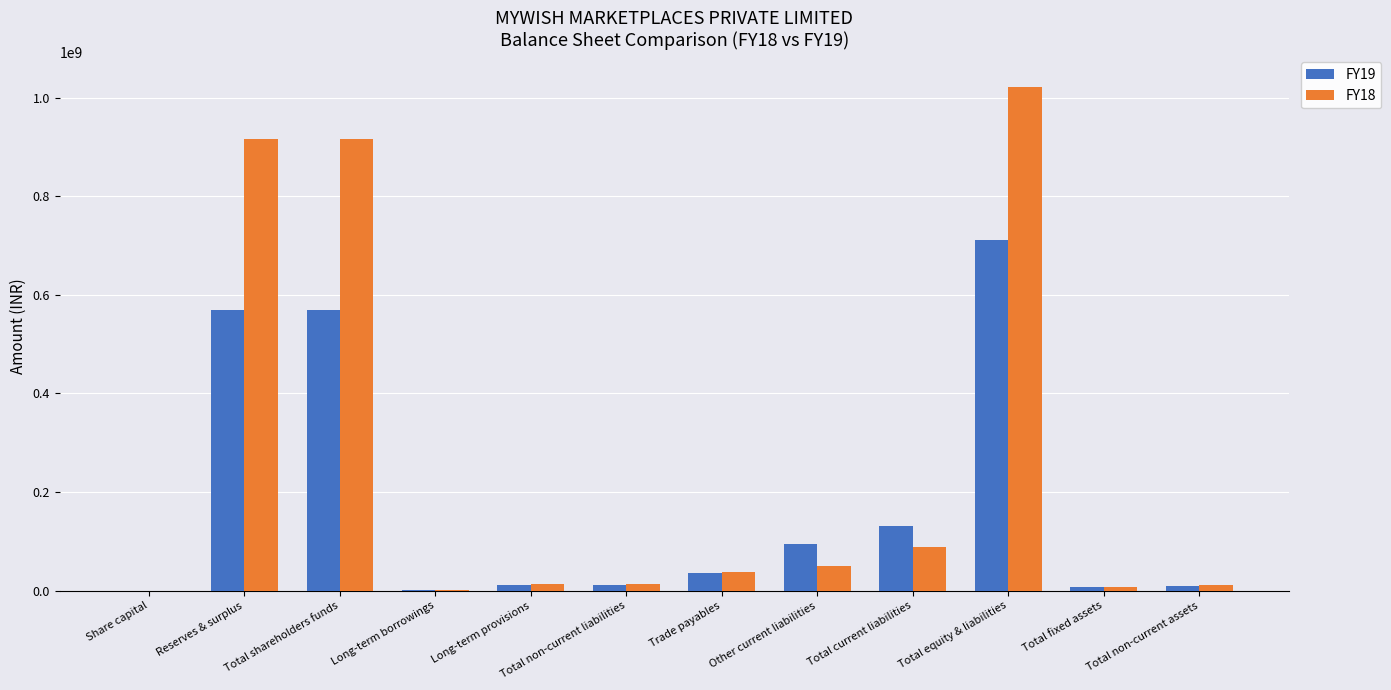

The value of FY18 at Trade payables is 38258000. True or false?

True